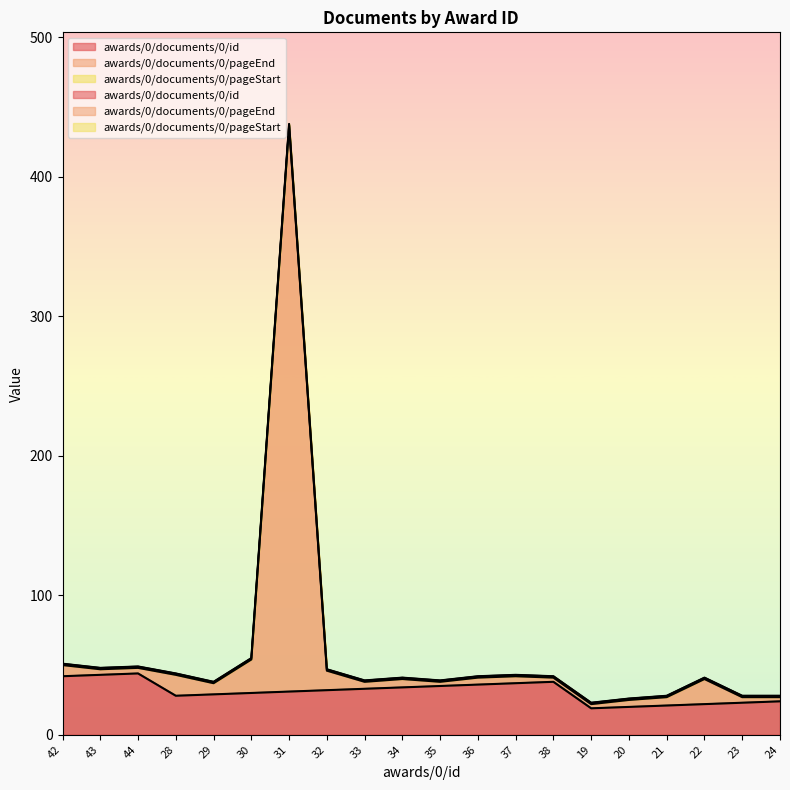

Between 34 and 33, which is larger?

34